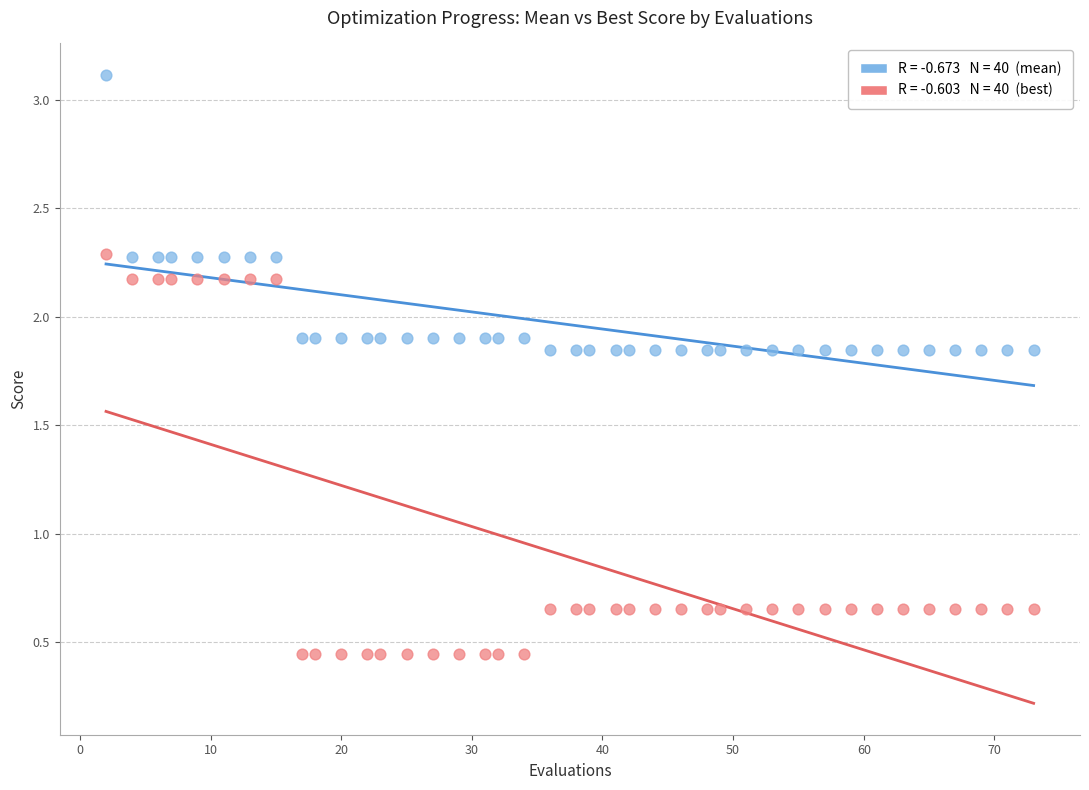

Across all data points, what is the range of X values (max minus min)?

71.0